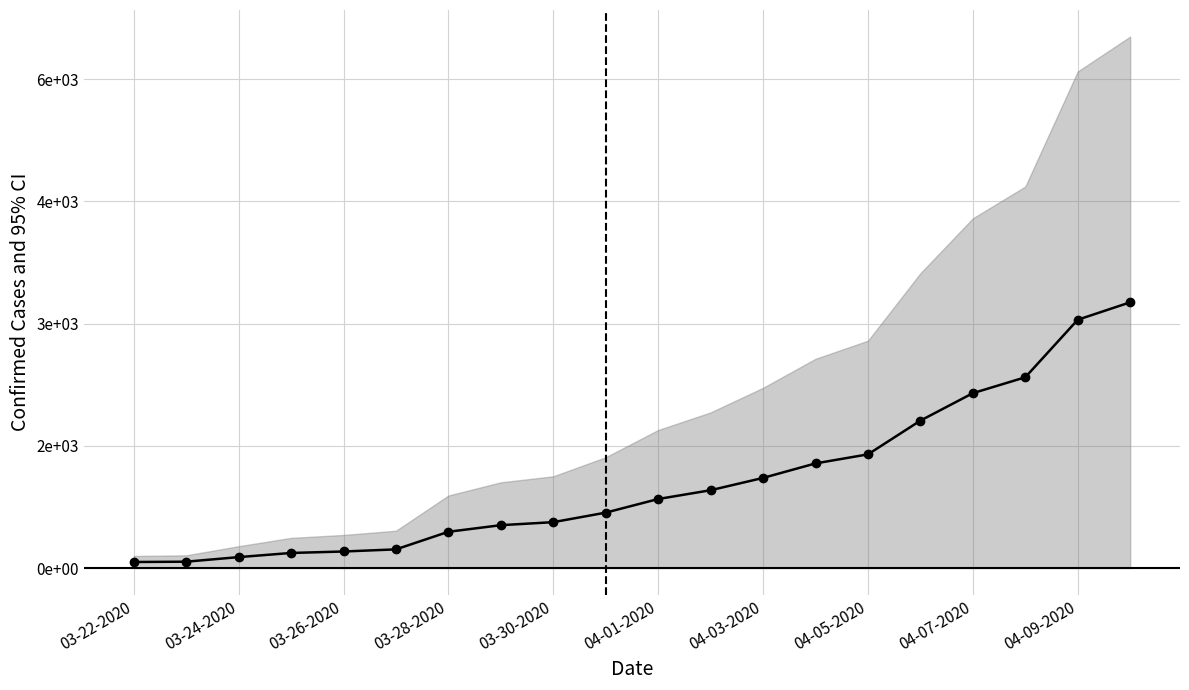

What position from the right is 04-05-2020?

6